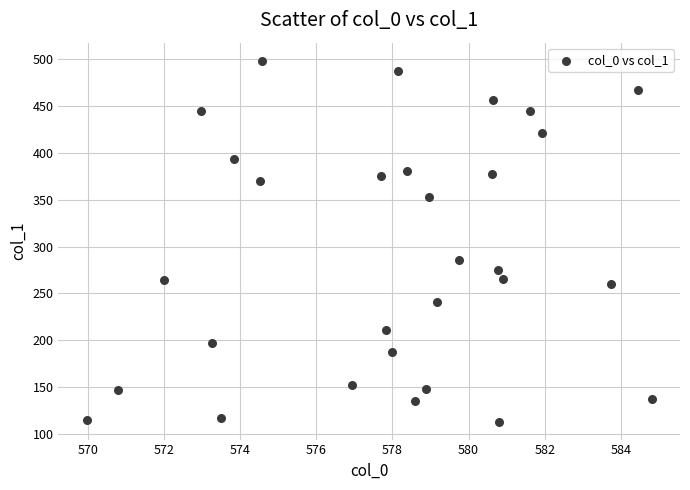

What Y value in the scatter plot is closest to 305?

286.1